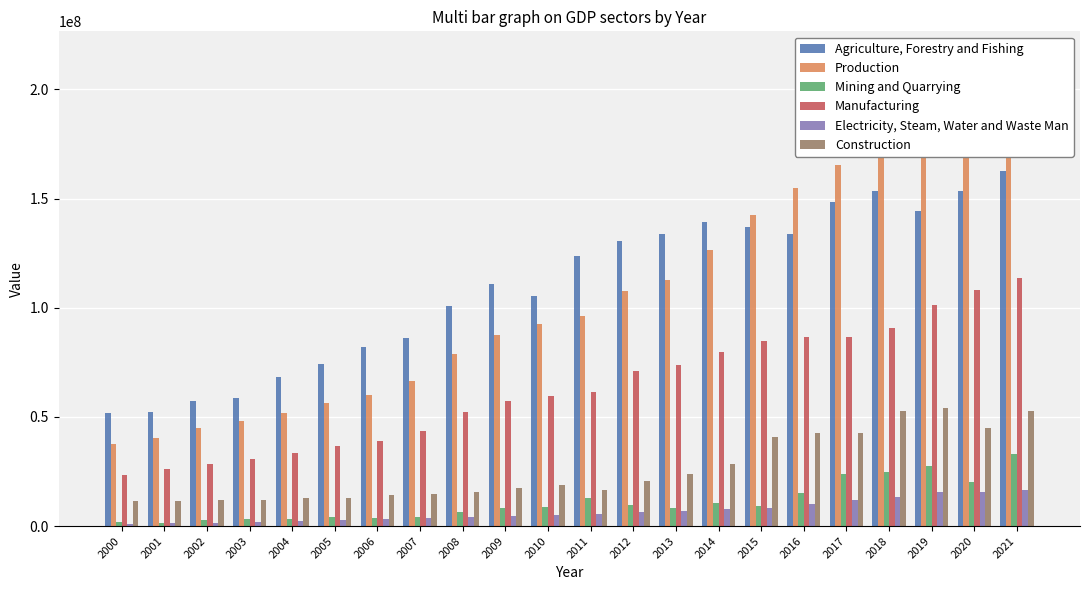

How many bars are there in total?

132